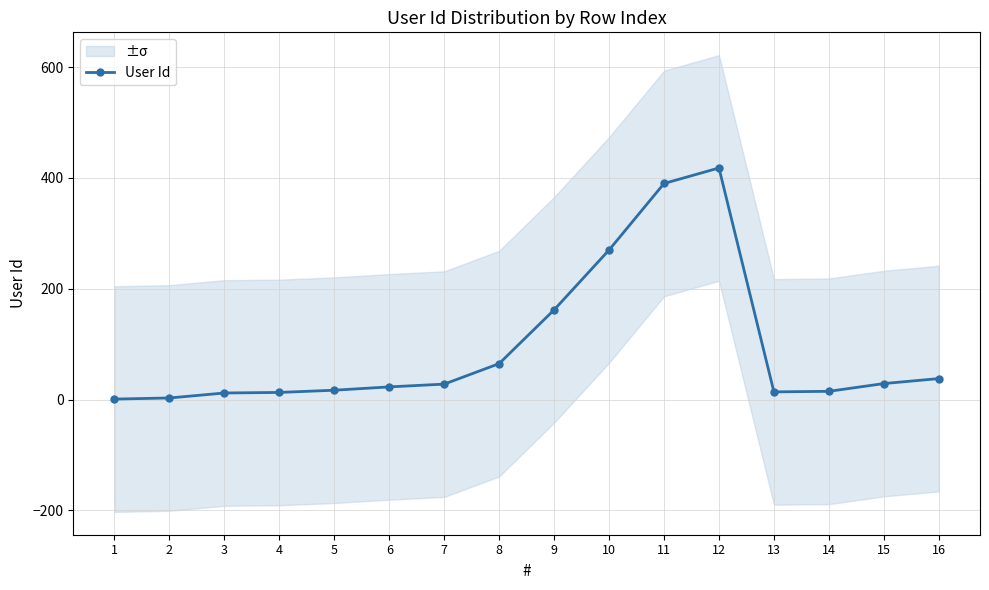

Reading right to left, extract all data points from this chart.

38	29	15	14	418	390	270	162	65	28	23	17	13	12	3	1